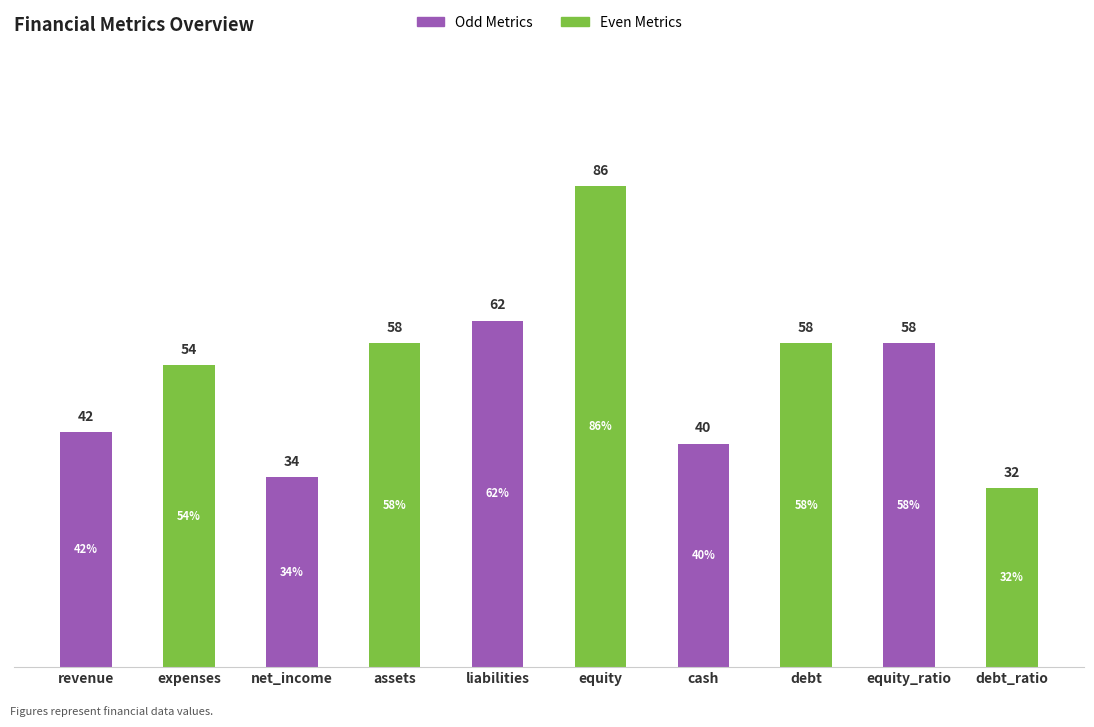

Which category has the highest value across all series?

equity